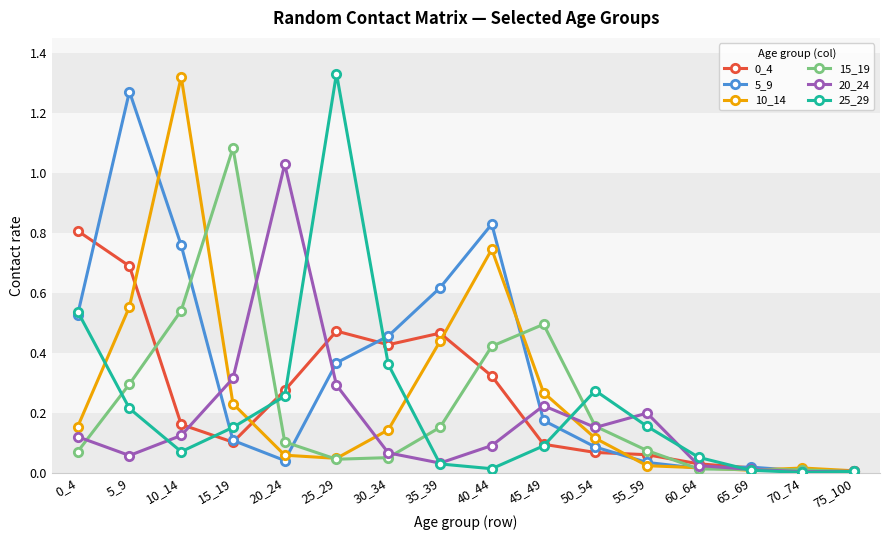

Where is the first local maximum for 25_29?

25_29